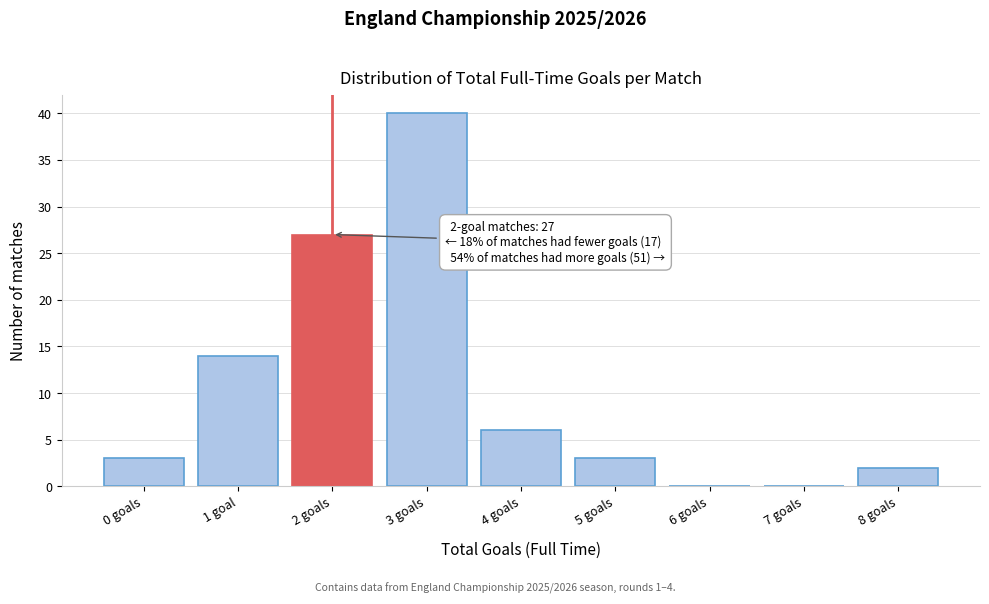

Reading left to right, transcribe all the data shown in this chart.

0 goals=3	1 goal=14	2 goals=27	3 goals=40	4 goals=6	5 goals=3	6 goals=0	7 goals=0	8 goals=2